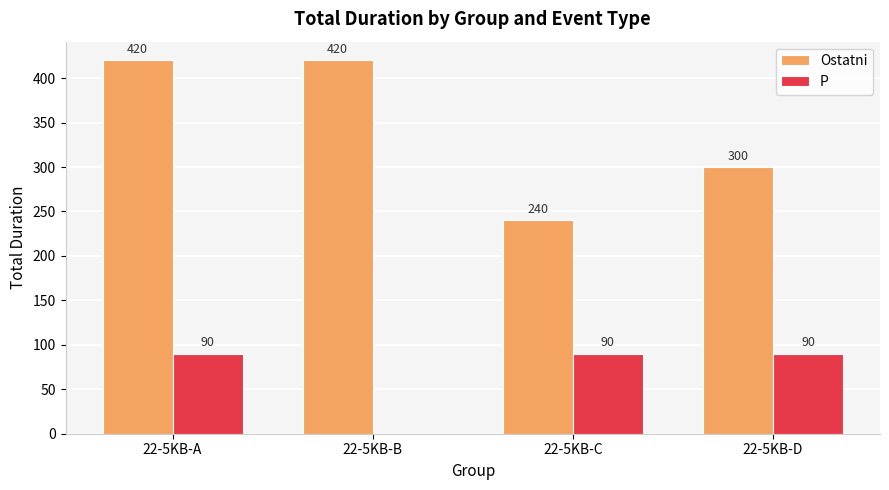

What is the sum of the P values at 22-5KB-A and 22-5KB-C?

180